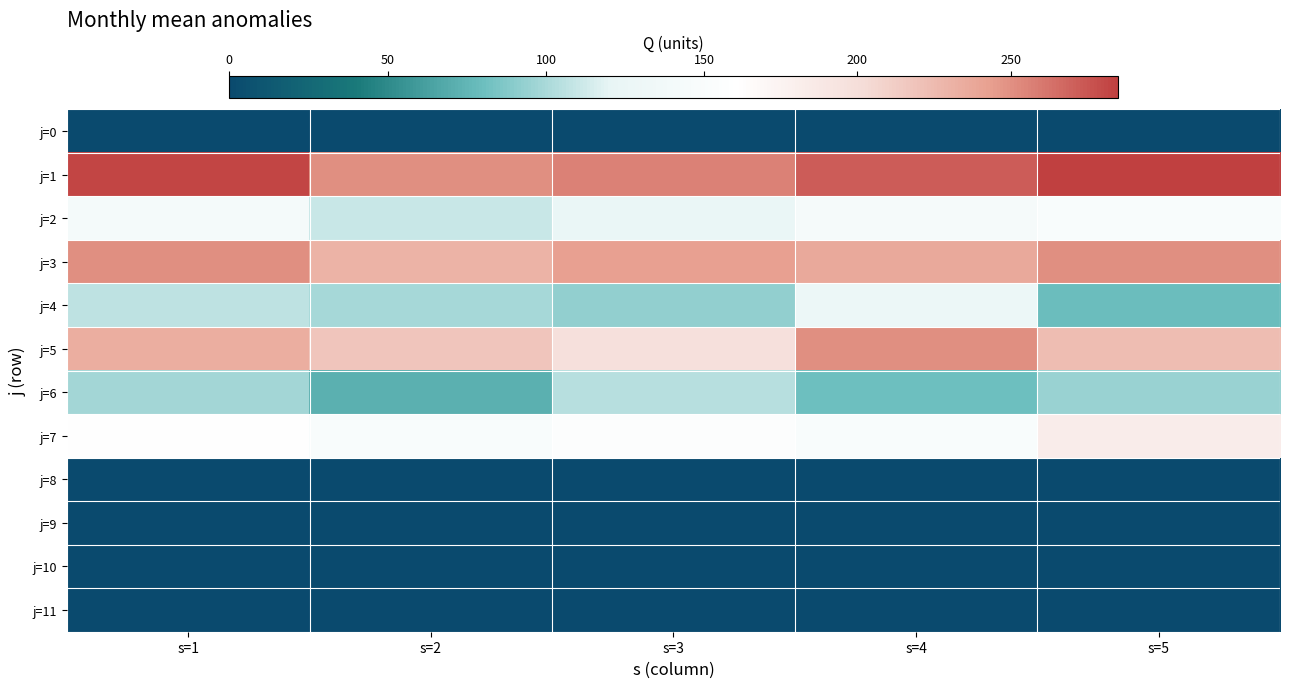

Between s=1 and s=2, which series saw the biggest shift?

j=1